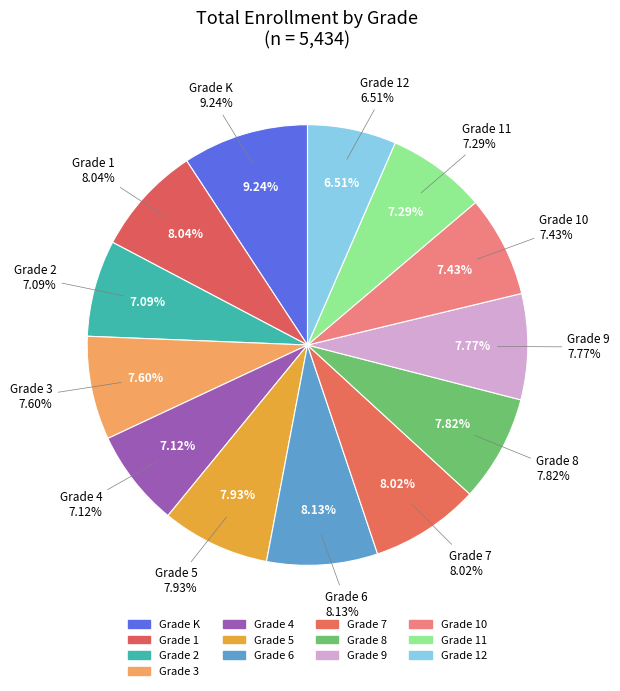

Rank the categories by value from lowest to highest.

Grade 12, Grade 2, Grade 4, Grade 11, Grade 10, Grade 3, Grade 9, Grade 8, Grade 5, Grade 7, Grade 1, Grade 6, Grade K